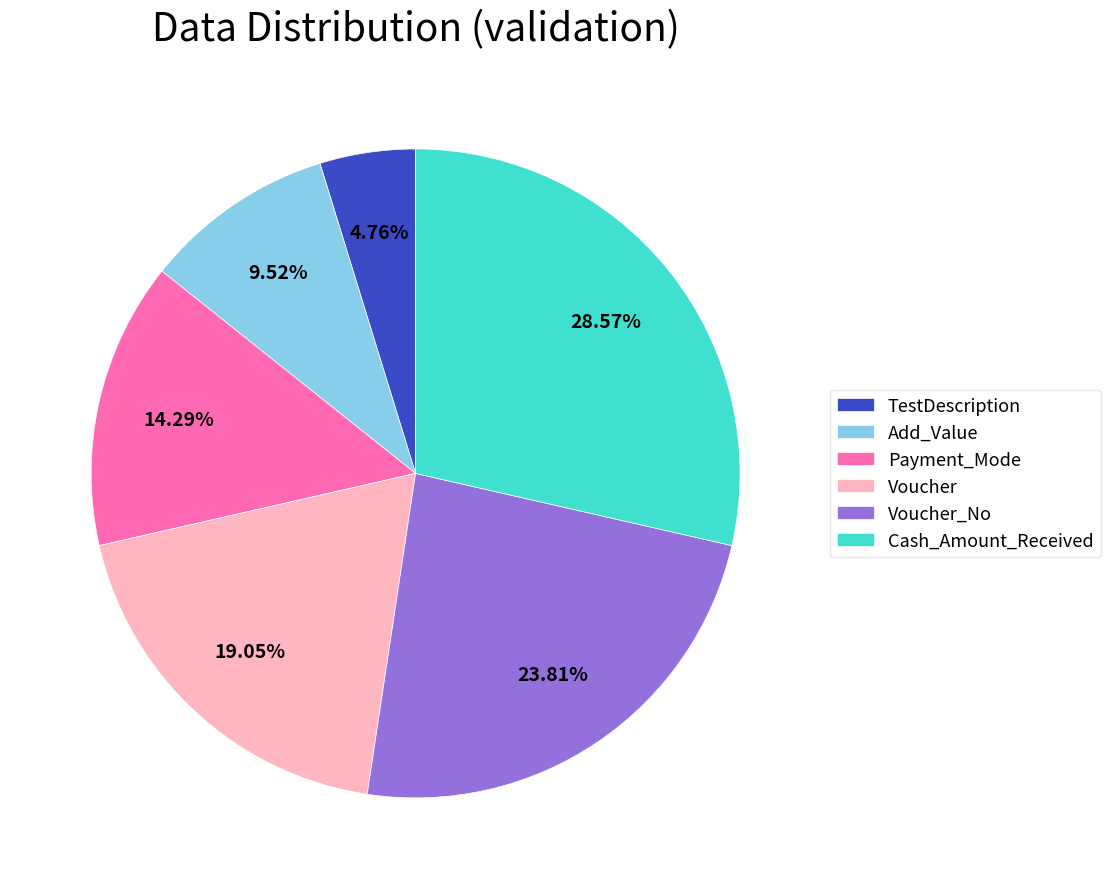

Does any single category account for the majority?

No